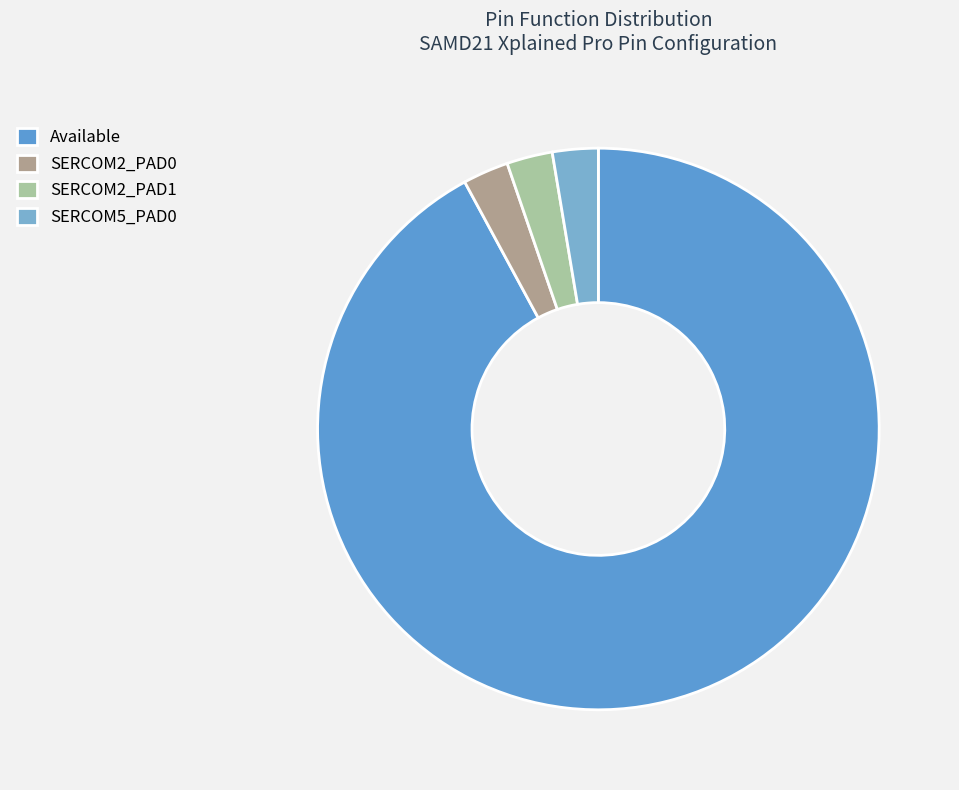

To the nearest percent, what is the difference between the Available and SERCOM2_PAD1 slice percentages?

89%